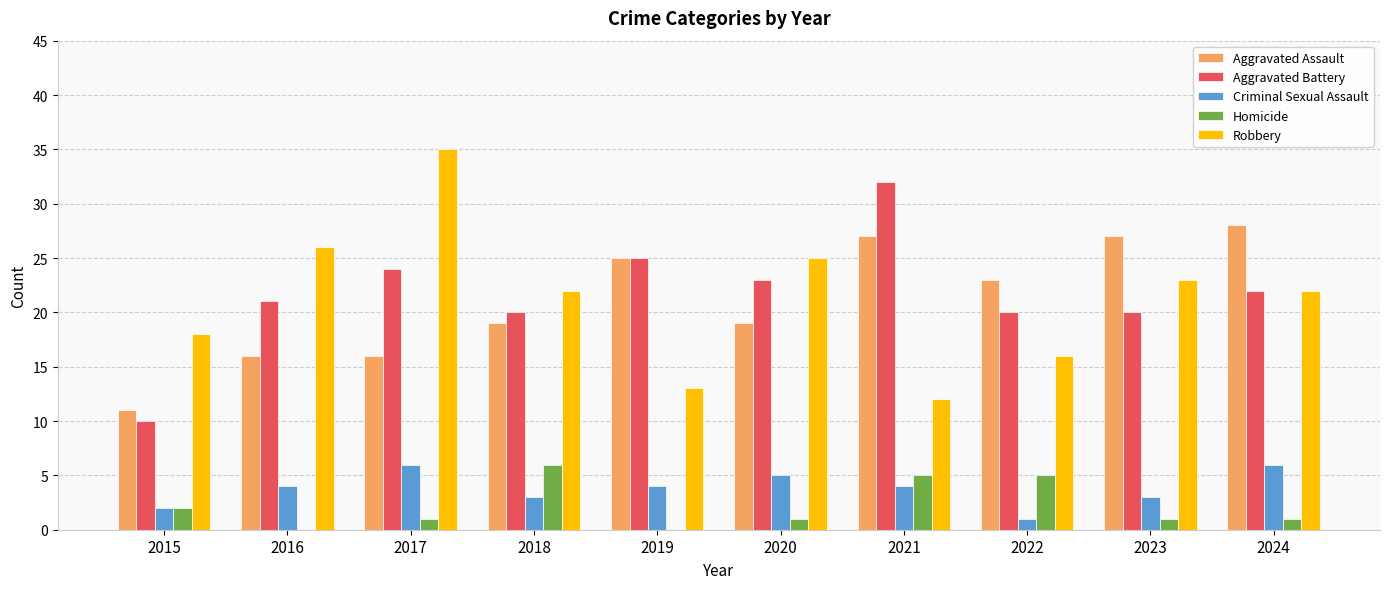

What is the highest value of the Robbery series?

35